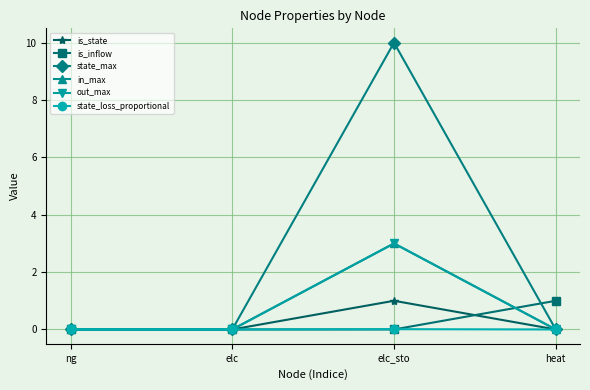

Does the chart have visible grid lines?

Yes